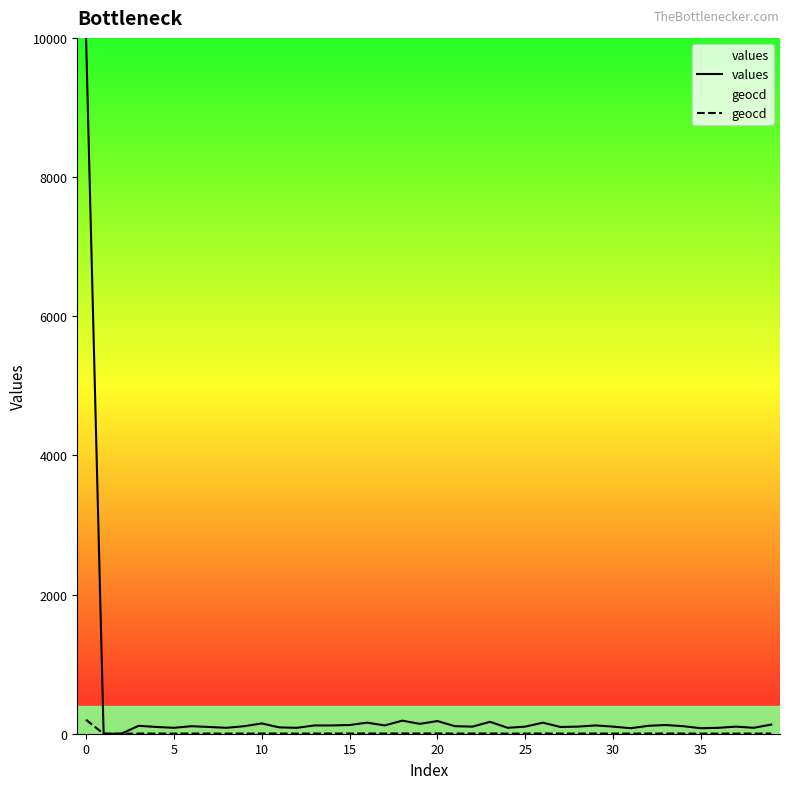

True or false: values and geocd intersect in this chart.

False